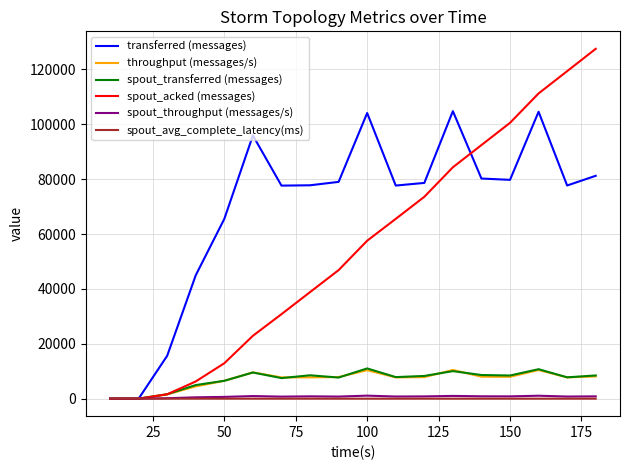

Which series has the widest spread of values?

spout_acked (messages)